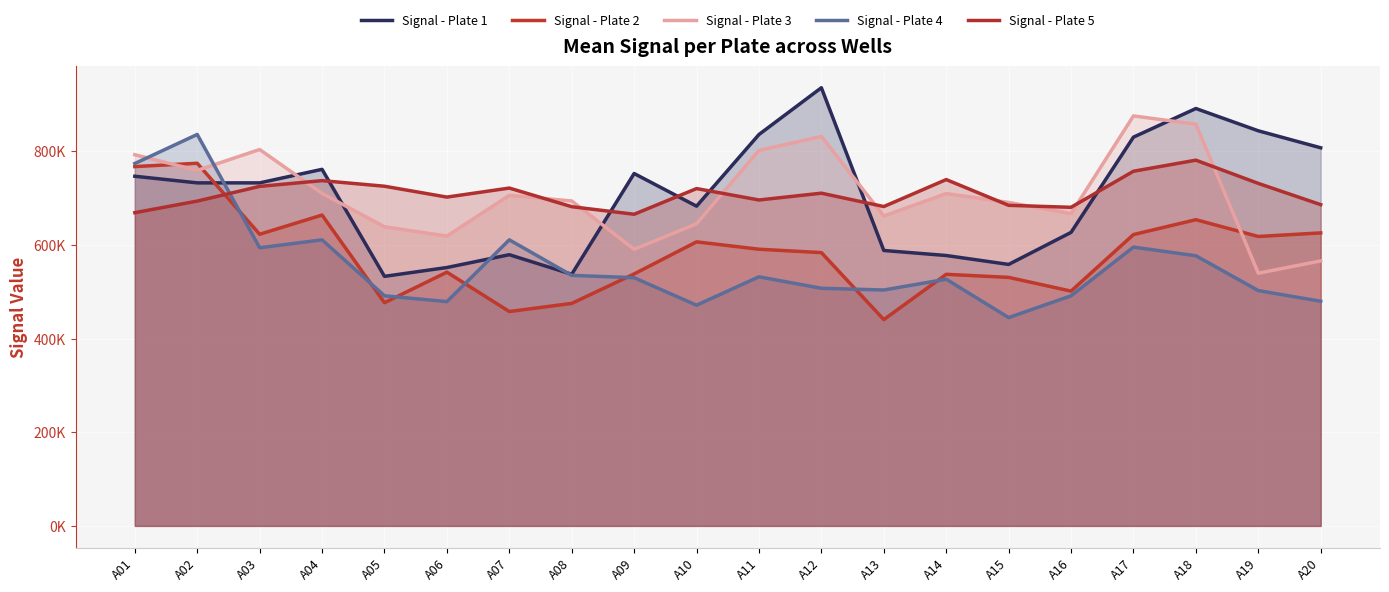

What value does the Signal - Plate 5 series have at A02?

693488.9